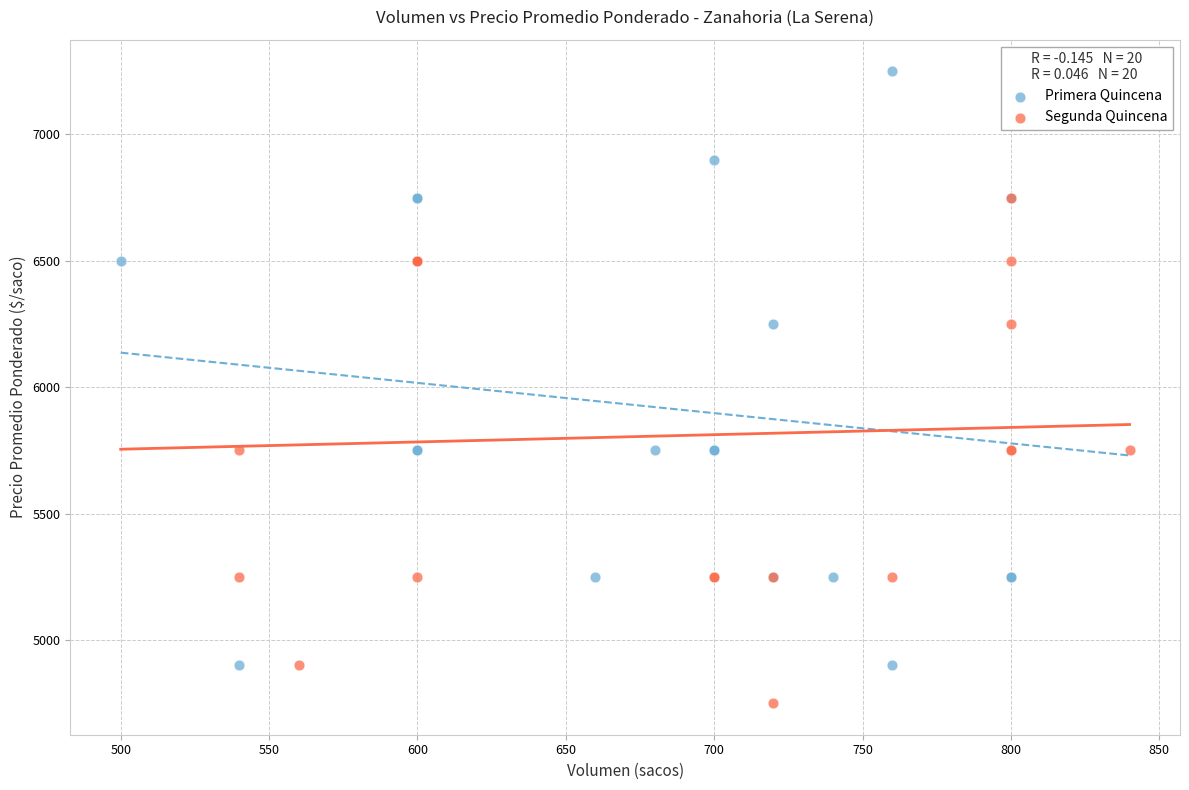

Which series contains the highest Y value?

Primera Quincena